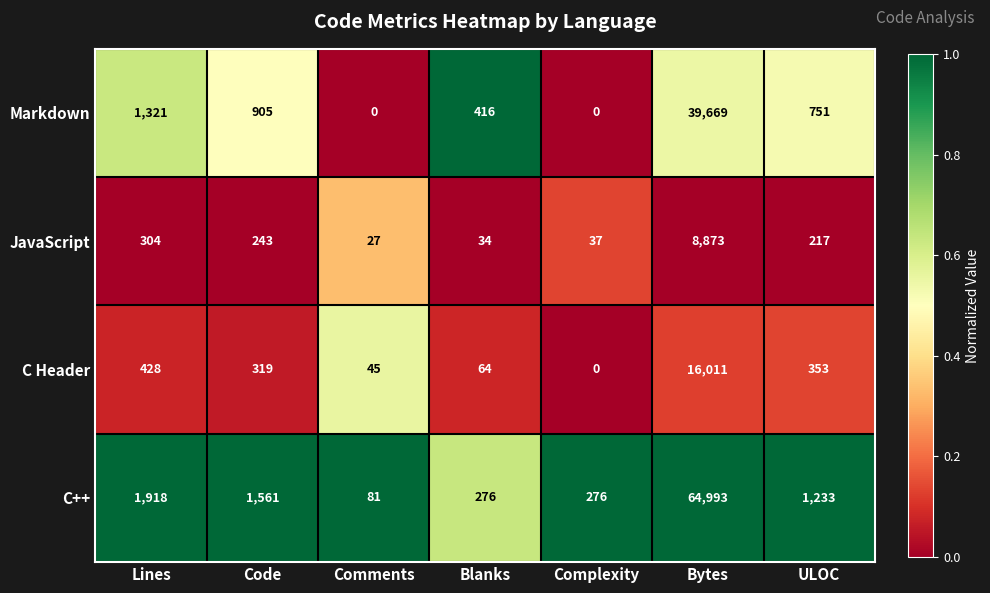

Reading left to right, extract all data points from this chart.

Markdown: 1321	905	0	416	0	39669	751
JavaScript: 304	243	27	34	37	8873	217
C Header: 428	319	45	64	0	16011	353
C++: 1918	1561	81	276	276	64993	1233